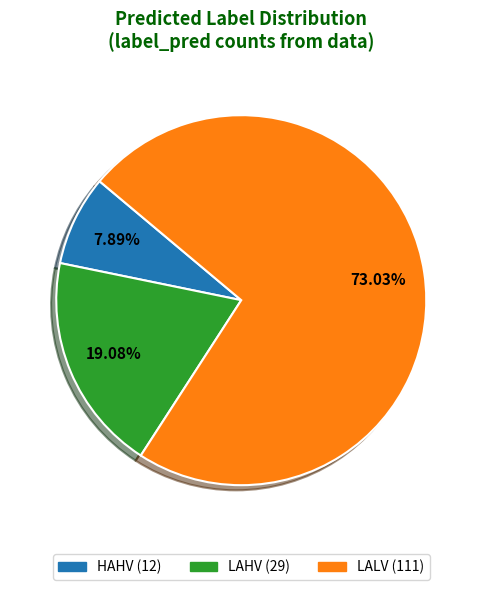

Does any single category account for the majority?

Yes